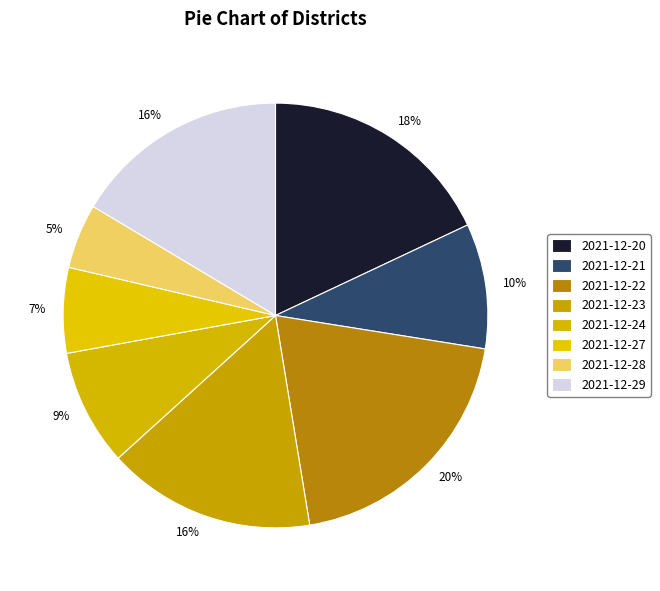

To the nearest percent, what percentage of the pie is 2021-12-29?

16%